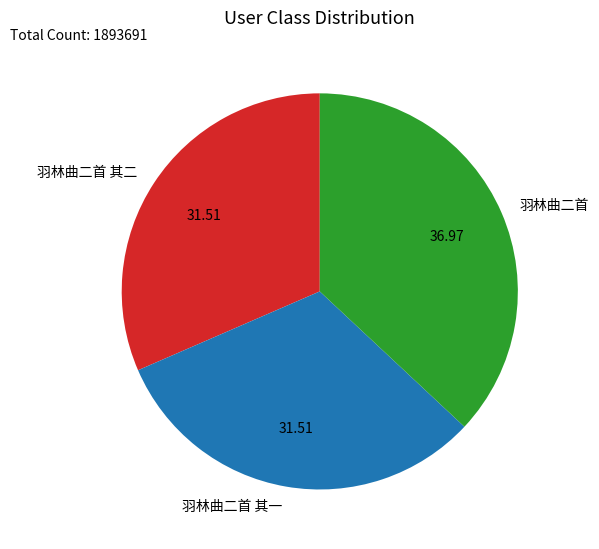

Which has a higher value, 羽林曲二首 or 羽林曲二首 其二?

羽林曲二首